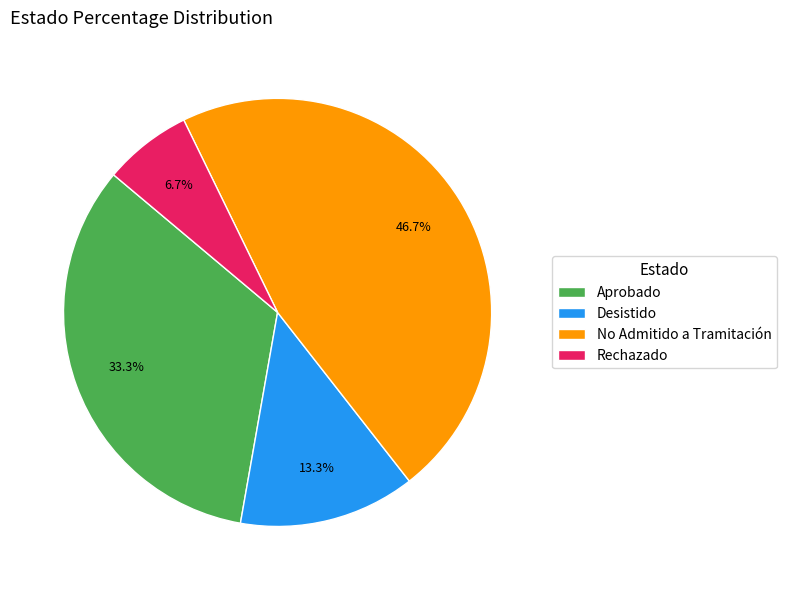

Combined, do No Admitido a Tramitación and Aprobado account for over 50%?

Yes